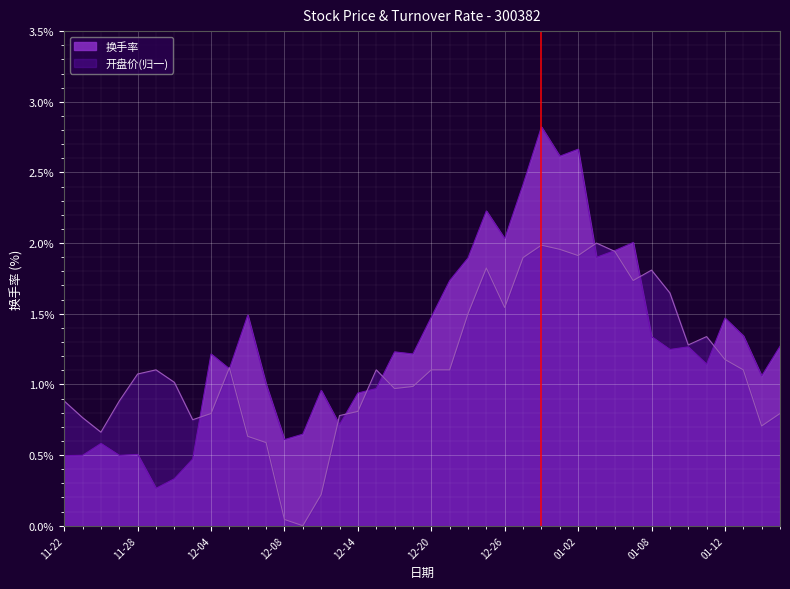

After their last crossing, which series has the higher values: 开盘价 or 换手率?

换手率